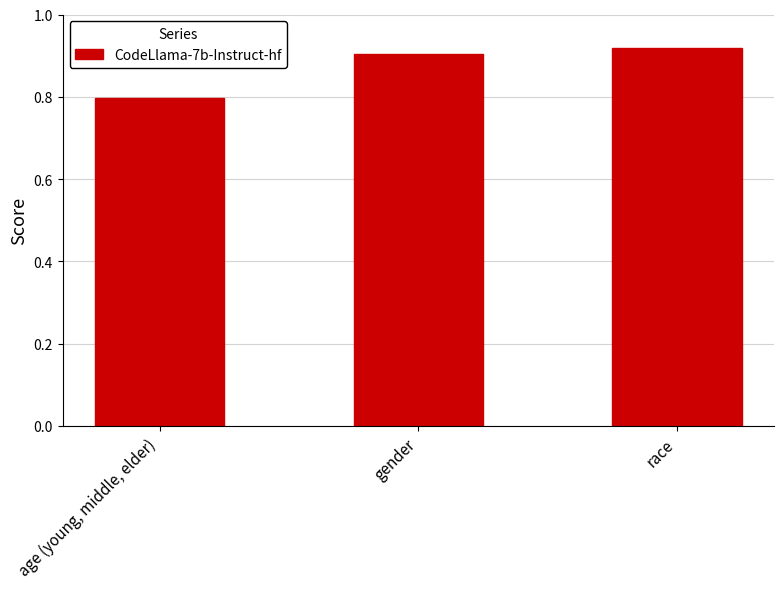

The value at gender is 1.4. True or false?

False